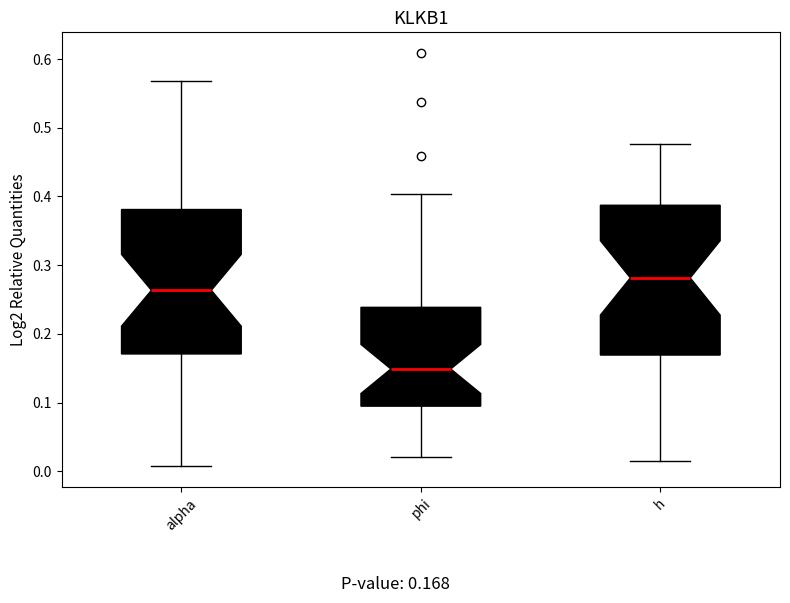

Reading left to right, read every box against the y-axis: the position of its median line, the range the box covers, and the ends of its whiskers. The values are not printed on the chart, so give them approximately, as read against the axis.

alpha: median 0.26, box 0.17 to 0.38, whiskers 0.01 to 0.57
phi: median 0.15, box 0.09 to 0.24, whiskers 0.02 to 0.40
h: median 0.28, box 0.17 to 0.39, whiskers 0.01 to 0.48